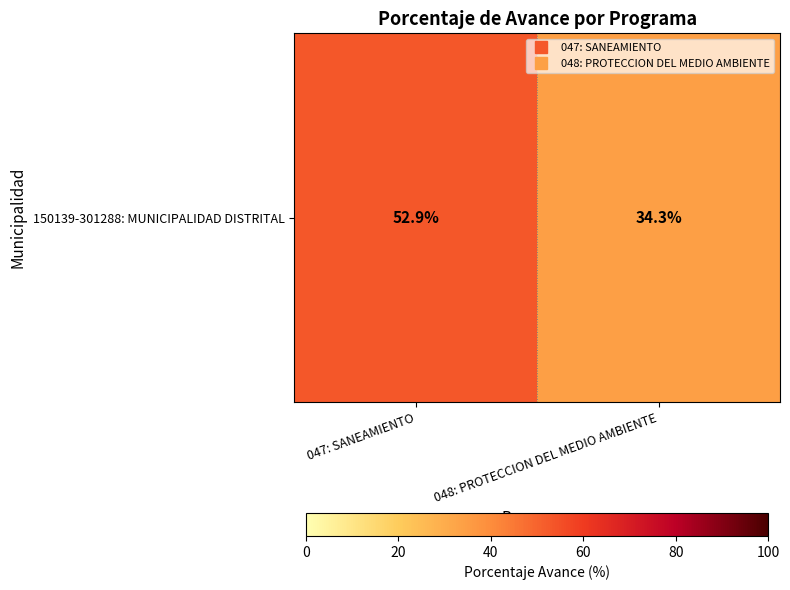

Reading left to right, transcribe all the data shown in this chart.

52.9	34.3